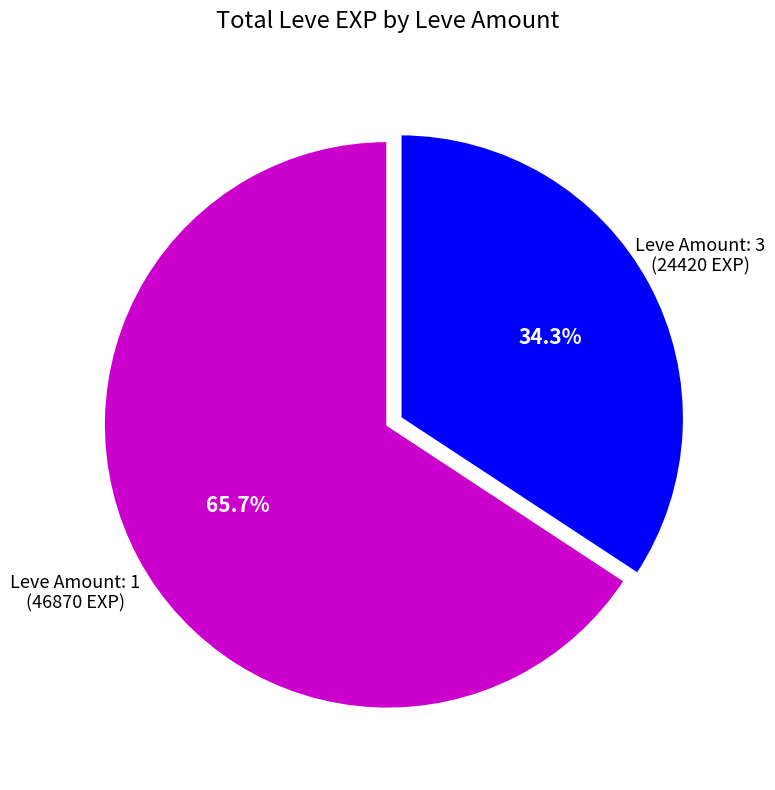

Count the number of slices in the pie.

2